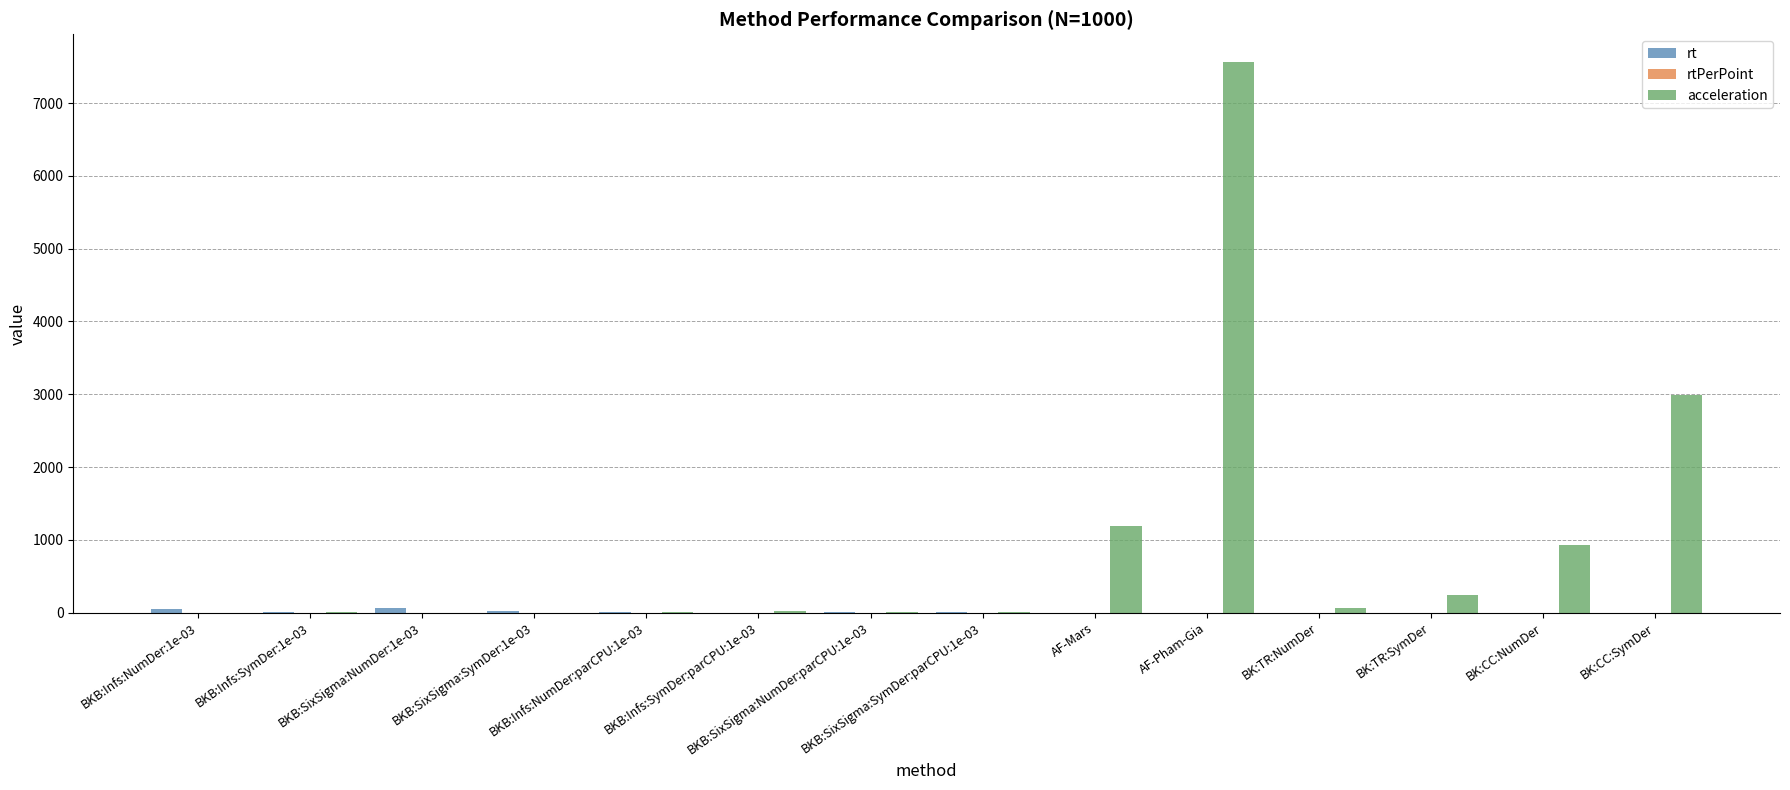

What is the greatest value displayed?

7565.8